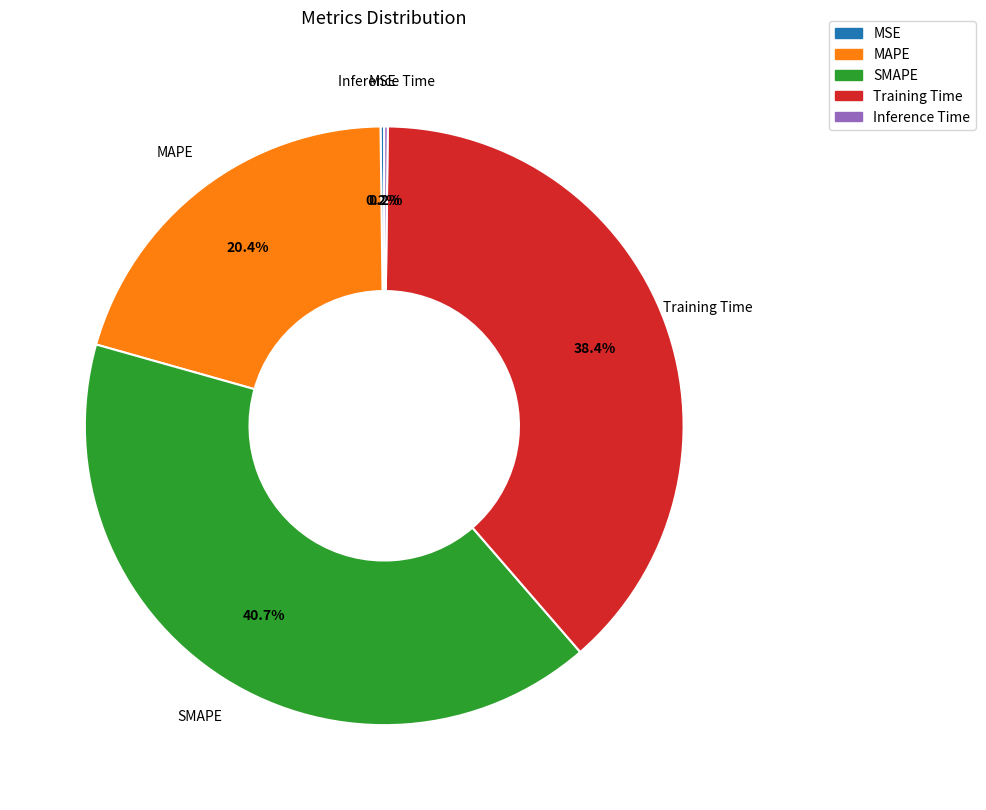

To the nearest percent, what percentage of the pie is SMAPE?

41%